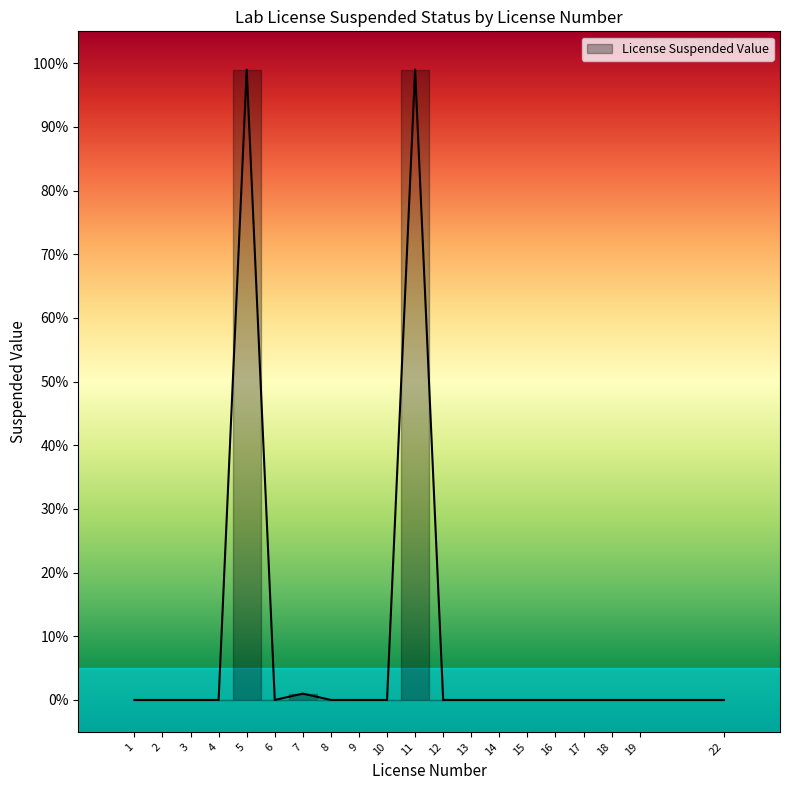

Does the chart have visible grid lines?

No